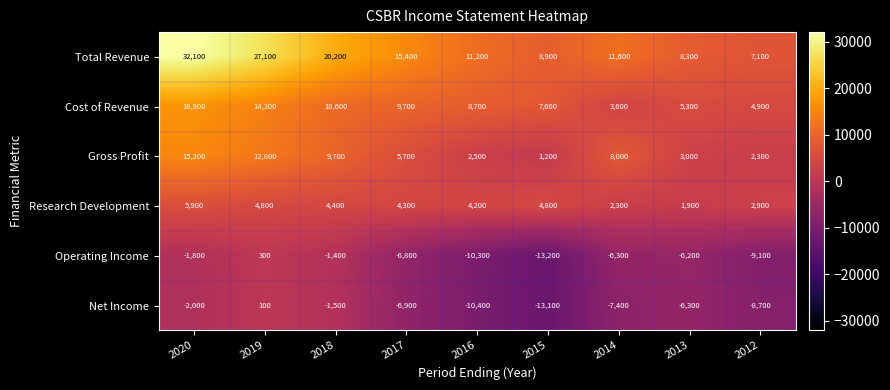

Count the number of data series in this chart.

6